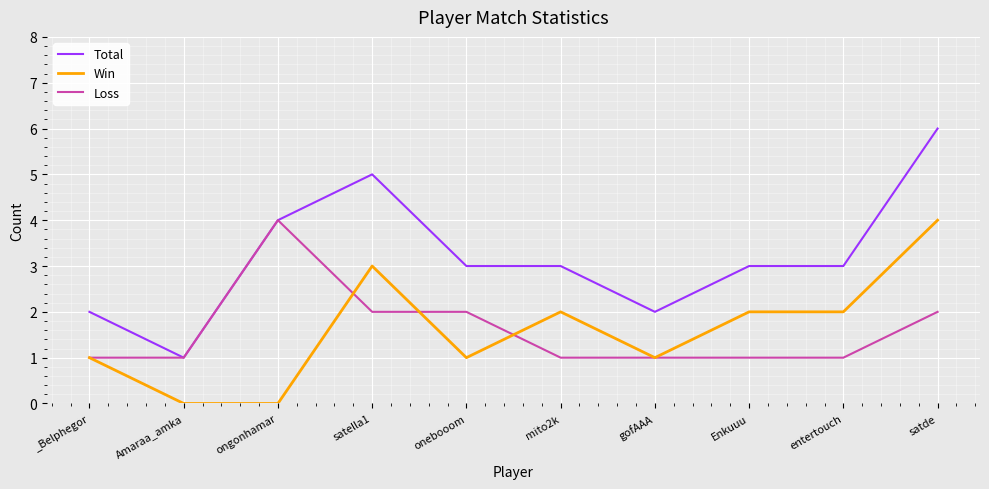

Count the Loss values in the range 1 to 2.

9